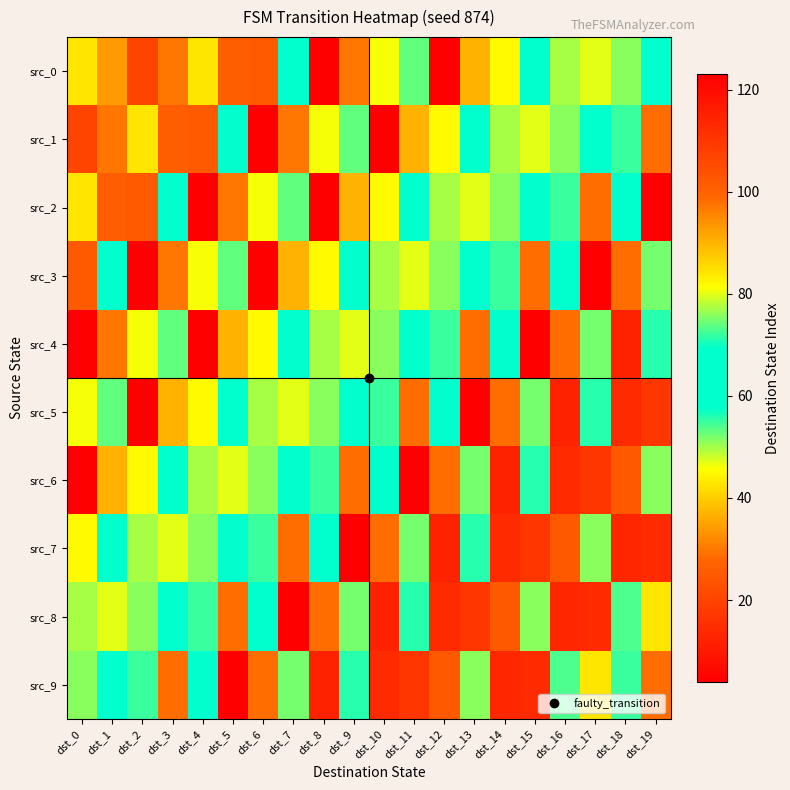

Reading right to left, extract all data points from this chart.

src_0: dst_19=67	dst_18=76	dst_17=80	dst_16=50	dst_15=66	dst_14=45	dst_13=37	dst_12=4	dst_11=53	dst_10=81	dst_9=30	dst_8=4	dst_7=69	dst_6=102	dst_5=26	dst_4=84	dst_3=97	dst_2=20	dst_1=93	dst_0=43
src_1: dst_19=29	dst_18=55	dst_17=67	dst_16=76	dst_15=80	dst_14=50	dst_13=66	dst_12=45	dst_11=37	dst_10=4	dst_9=53	dst_8=81	dst_7=30	dst_6=4	dst_5=69	dst_4=102	dst_3=26	dst_2=84	dst_1=97	dst_0=20
src_2: dst_19=123	dst_18=63	dst_17=29	dst_16=55	dst_15=67	dst_14=76	dst_13=80	dst_12=50	dst_11=66	dst_10=45	dst_9=37	dst_8=4	dst_7=53	dst_6=81	dst_5=30	dst_4=4	dst_3=69	dst_2=102	dst_1=26	dst_0=84
src_3: dst_19=75	dst_18=29	dst_17=123	dst_16=63	dst_15=29	dst_14=55	dst_13=67	dst_12=76	dst_11=80	dst_10=50	dst_9=66	dst_8=45	dst_7=37	dst_6=4	dst_5=53	dst_4=81	dst_3=30	dst_2=4	dst_1=69	dst_0=102
src_4: dst_19=71	dst_18=115	dst_17=75	dst_16=29	dst_15=123	dst_14=63	dst_13=29	dst_12=55	dst_11=67	dst_10=76	dst_9=80	dst_8=50	dst_7=66	dst_6=45	dst_5=37	dst_4=4	dst_3=53	dst_2=81	dst_1=30	dst_0=4
src_5: dst_19=110	dst_18=113	dst_17=71	dst_16=115	dst_15=75	dst_14=29	dst_13=123	dst_12=63	dst_11=29	dst_10=55	dst_9=67	dst_8=76	dst_7=80	dst_6=50	dst_5=66	dst_4=45	dst_3=37	dst_2=4	dst_1=53	dst_0=81
src_6: dst_19=51	dst_18=25	dst_17=110	dst_16=113	dst_15=71	dst_14=115	dst_13=75	dst_12=29	dst_11=123	dst_10=63	dst_9=29	dst_8=55	dst_7=67	dst_6=76	dst_5=80	dst_4=50	dst_3=66	dst_2=45	dst_1=37	dst_0=4
src_7: dst_19=14	dst_18=13	dst_17=51	dst_16=25	dst_15=110	dst_14=113	dst_13=71	dst_12=115	dst_11=75	dst_10=29	dst_9=123	dst_8=63	dst_7=29	dst_6=55	dst_5=67	dst_4=76	dst_3=80	dst_2=50	dst_1=66	dst_0=45
src_8: dst_19=84	dst_18=73	dst_17=14	dst_16=13	dst_15=51	dst_14=25	dst_13=110	dst_12=113	dst_11=71	dst_10=115	dst_9=75	dst_8=29	dst_7=123	dst_6=63	dst_5=29	dst_4=55	dst_3=67	dst_2=76	dst_1=80	dst_0=50
src_9: dst_19=29	dst_18=55	dst_17=84	dst_16=73	dst_15=14	dst_14=13	dst_13=51	dst_12=25	dst_11=110	dst_10=113	dst_9=71	dst_8=115	dst_7=75	dst_6=29	dst_5=123	dst_4=63	dst_3=29	dst_2=55	dst_1=67	dst_0=76